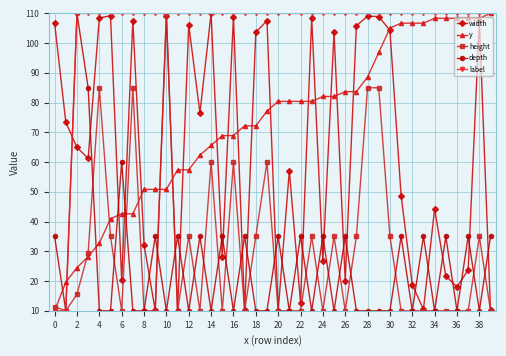

True or false: width has more than 1 points higher than both neighbors.

True